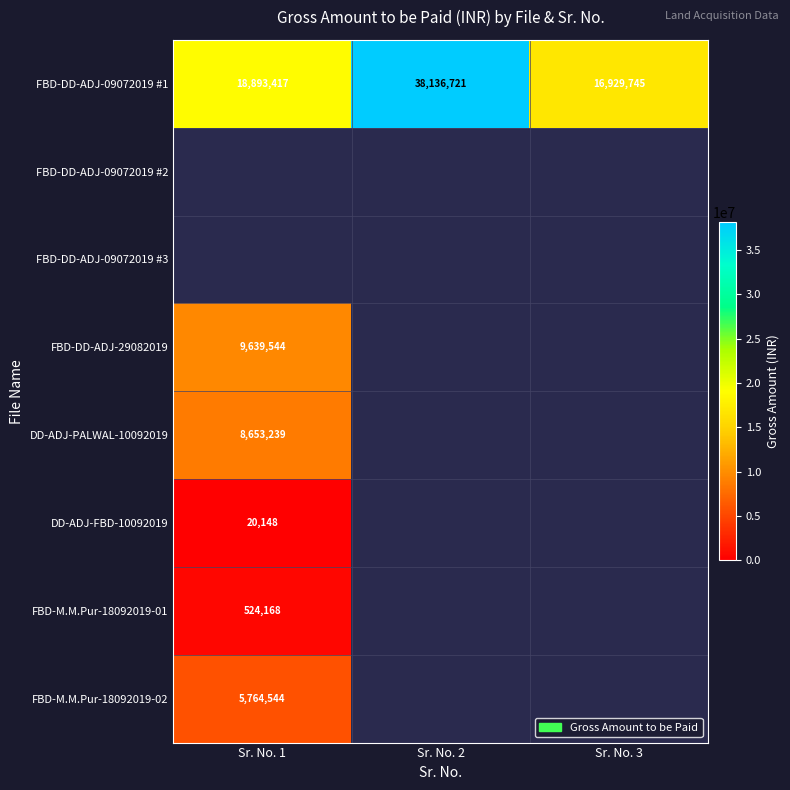

True or false: DD-ADJ-FBD-10092019 has a value of 5282 at Sr. No. 1.

False